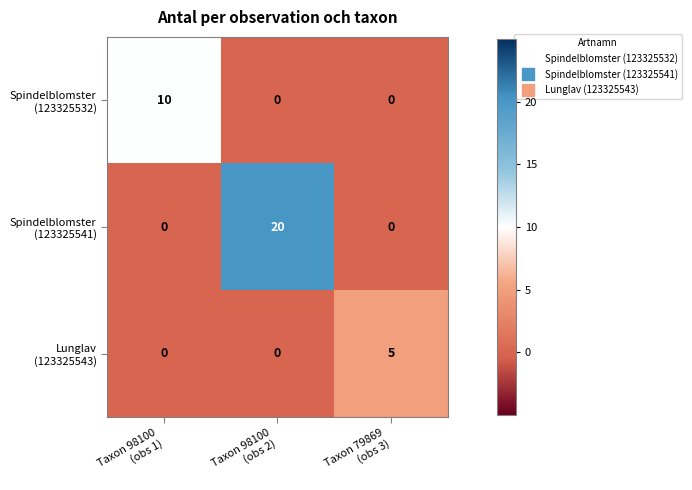

At how many categories does at least one series exceed 1?

3